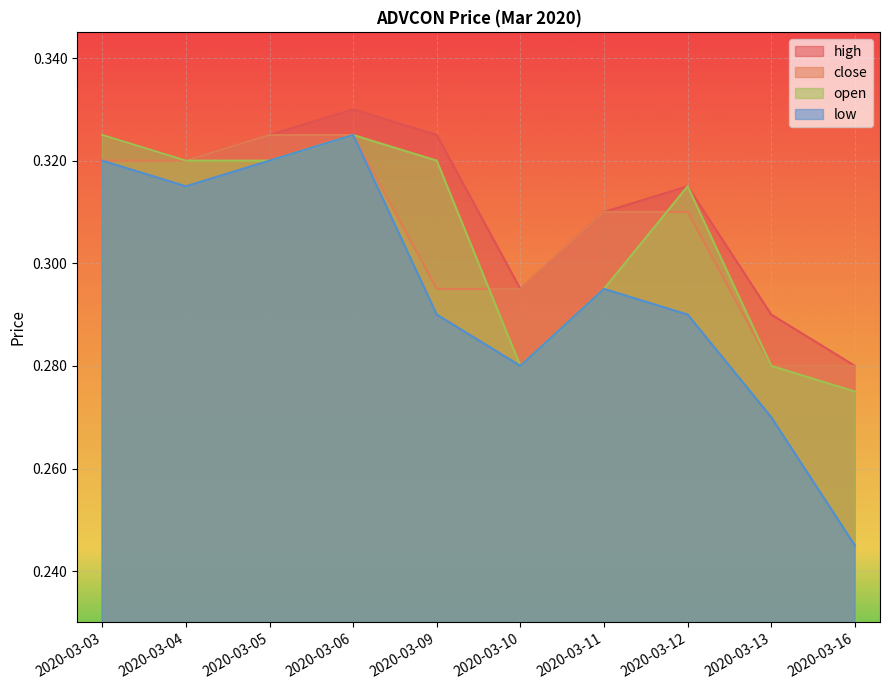

True or false: low has a value of 0.3 at 2020-03-04.

True